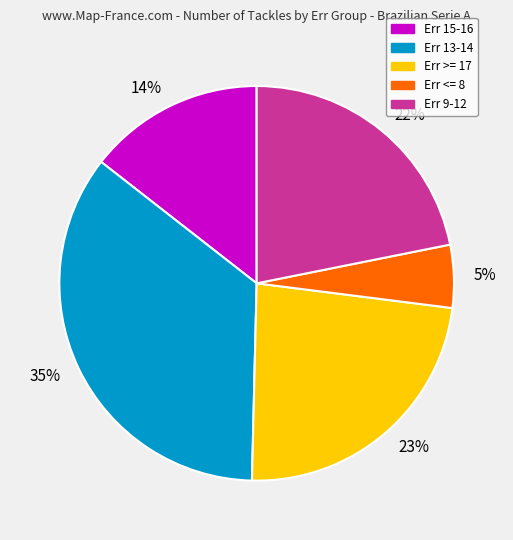

Rank the categories by value from highest to lowest.

35%, 23%, 22%, 14%, 5%